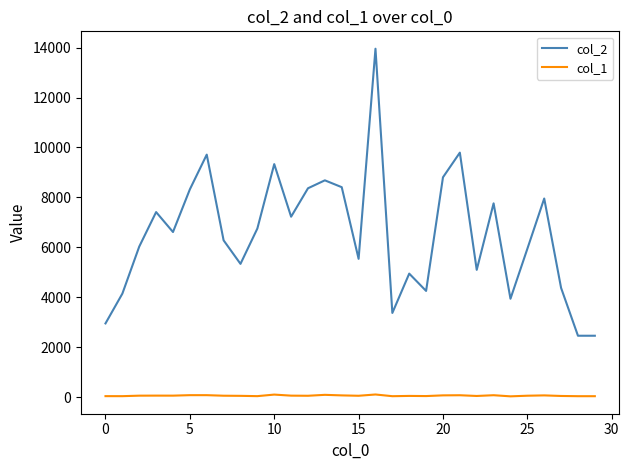

Which series has the largest total across all categories?

col_2